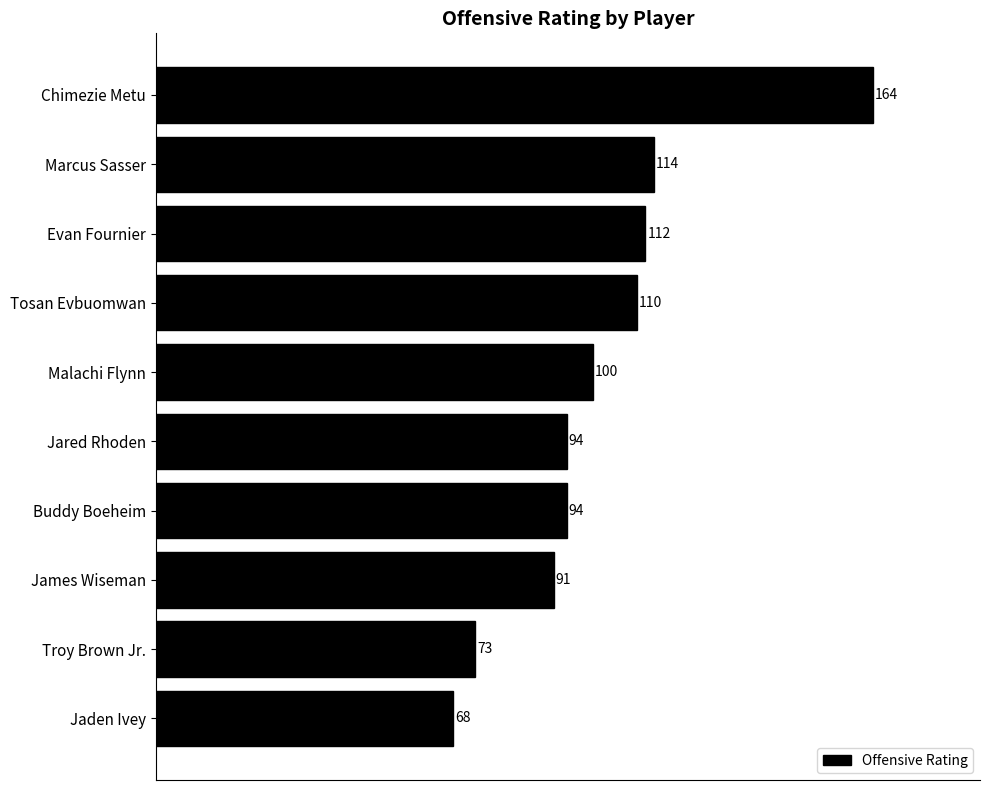

Reading top to bottom, extract all data points from this chart.

Chimezie Metu=164	Marcus Sasser=114	Evan Fournier=112	Tosan Evbuomwan=110	Malachi Flynn=100	Jared Rhoden=94	Buddy Boeheim=94	James Wiseman=91	Troy Brown Jr.=73	Jaden Ivey=68